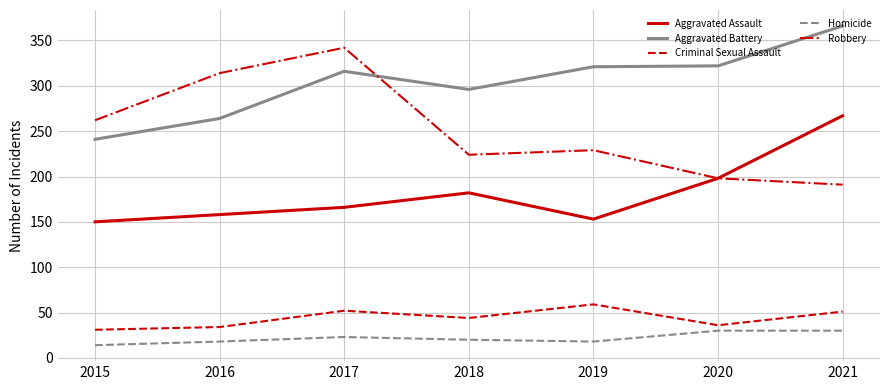

At which label does Homicide first exceed 20?

2017